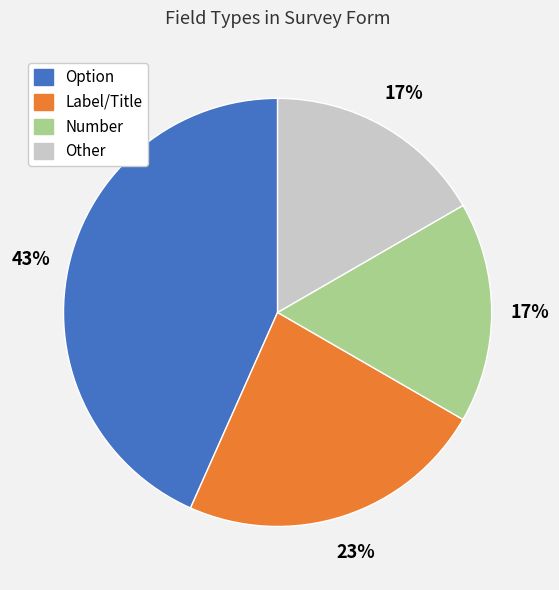

How many slices are in this pie chart?

4